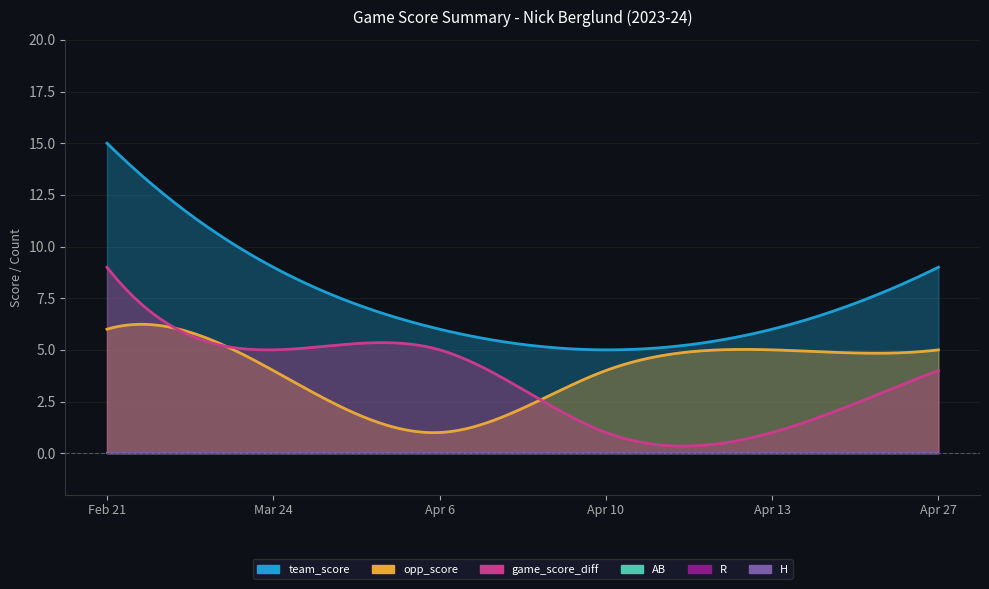

Between Apr 6 and Feb 21, which is larger?

Feb 21